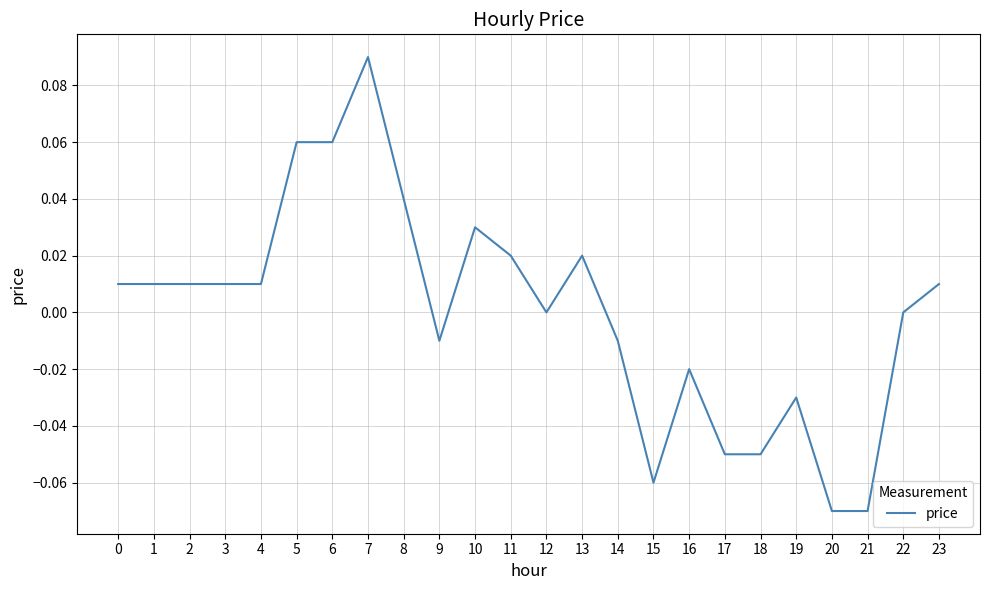

Which label corresponds to the largest value in the chart?

7